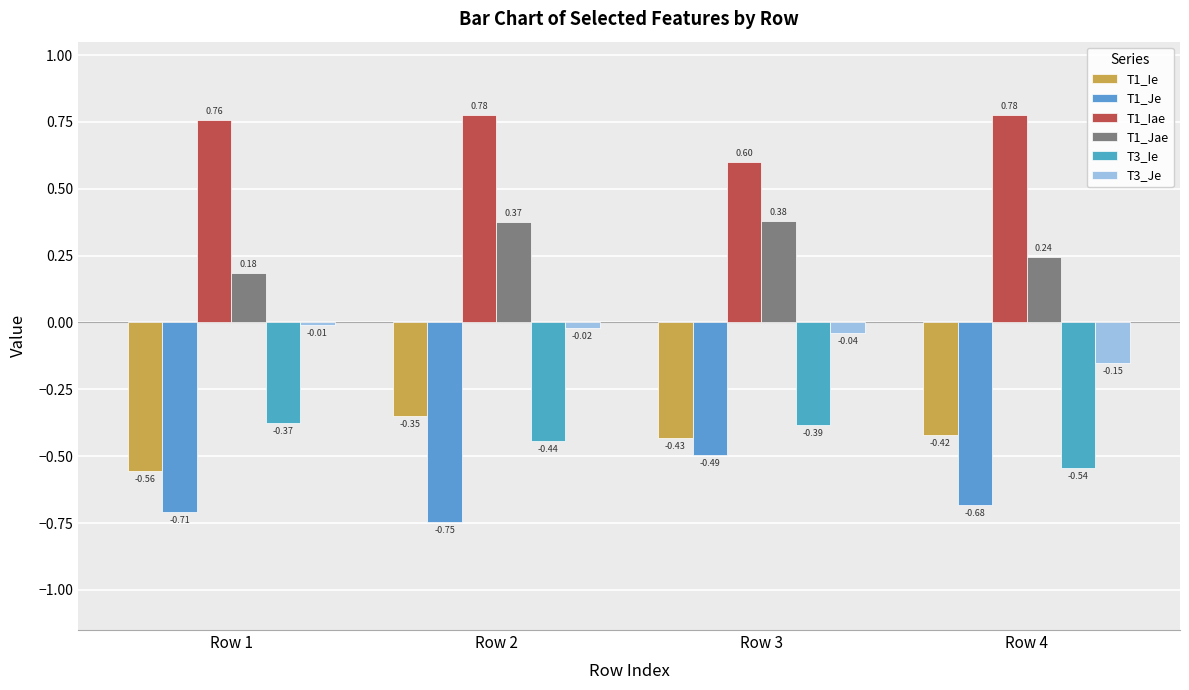

Reading left to right, list all the values displayed in this chart.

T1_Ie: Row 1=-0.6	Row 2=-0.4	Row 3=-0.4	Row 4=-0.4
T1_Je: Row 1=-0.7	Row 2=-0.7	Row 3=-0.5	Row 4=-0.7
T1_Iae: Row 1=0.8	Row 2=0.8	Row 3=0.6	Row 4=0.8
T1_Jae: Row 1=0.2	Row 2=0.4	Row 3=0.4	Row 4=0.2
T3_Ie: Row 1=-0.4	Row 2=-0.4	Row 3=-0.4	Row 4=-0.5
T3_Je: Row 1=-0.0	Row 2=-0.0	Row 3=-0.0	Row 4=-0.2